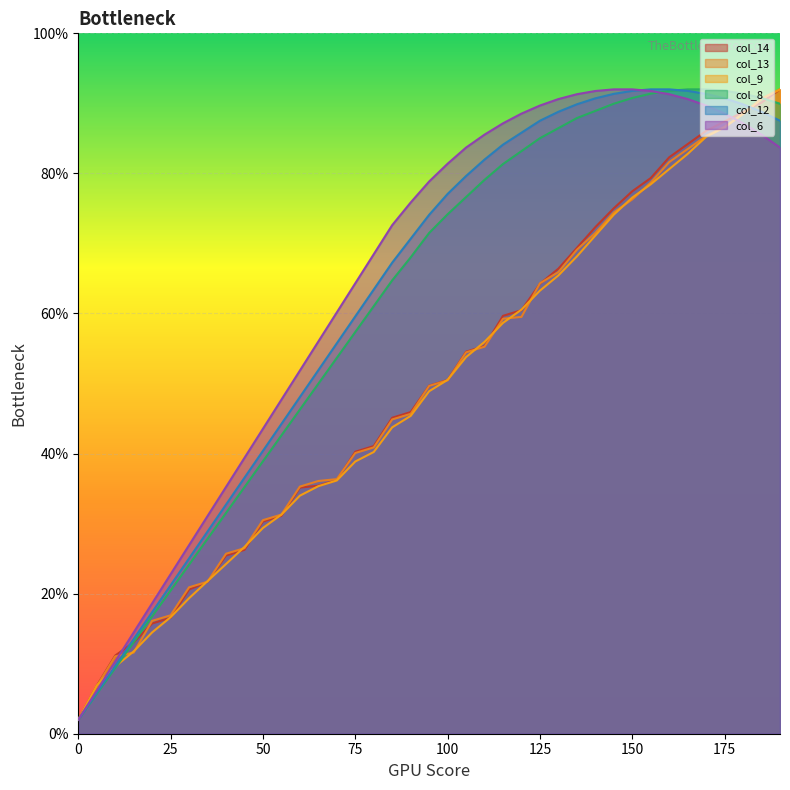

At how many categories does at least one series exceed 49?

27